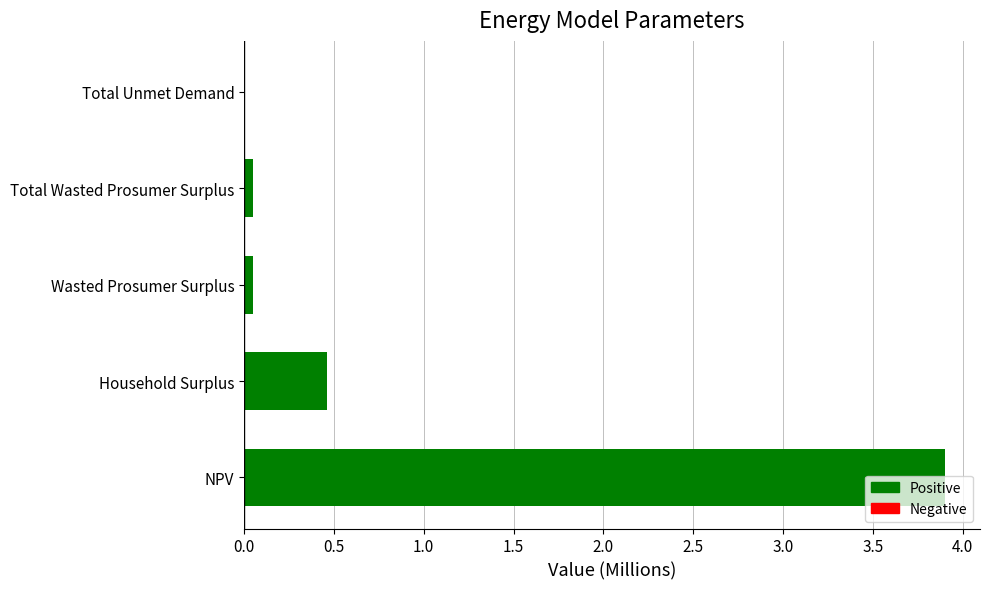

At which category does the chart reach its peak across all series?

NPV